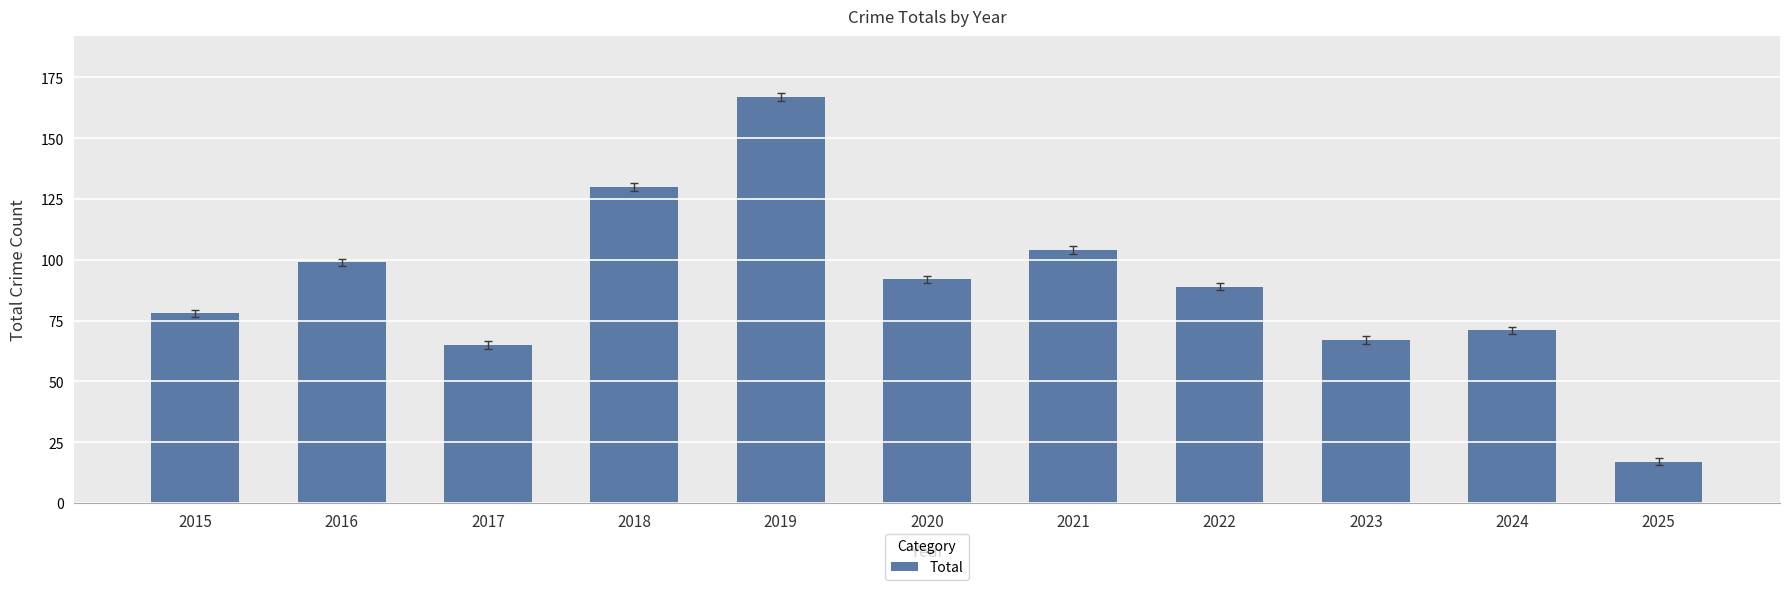

Does the chart contain stacked bars?

No